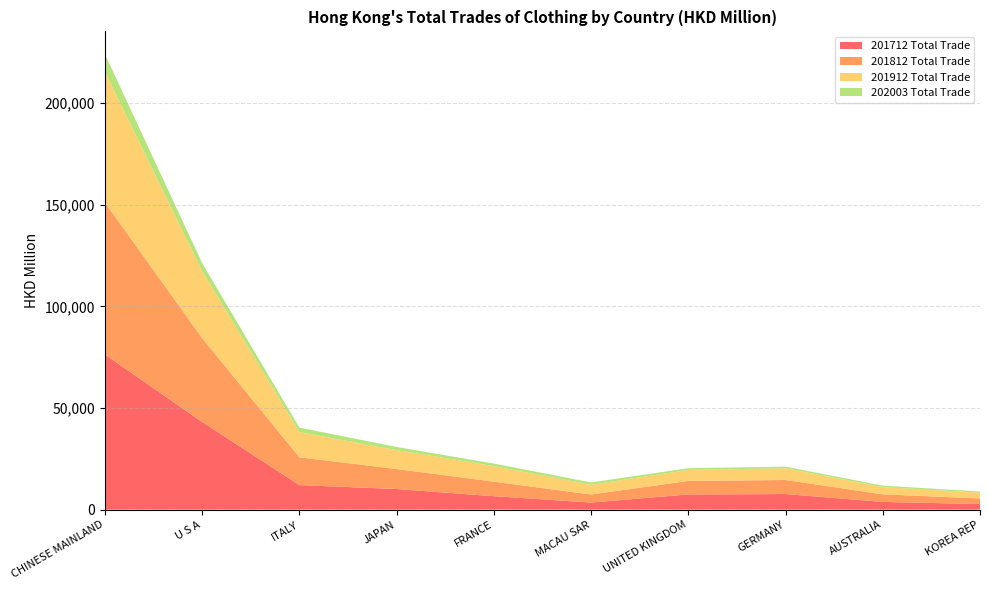

Reading left to right, extract all data points from this chart.

201712 Total Trade: 76315.5	43115.2	12087.6	10156.9	6630.6	3506.7	7504.1	7694.4	3820.7	2776.3
201812 Total Trade: 74762.4	41254.2	13661.0	9843.0	7164.7	3969.2	6642.3	6911.5	3726.0	2752.9
201912 Total Trade: 64234.8	32853.4	12416.3	9299.5	7592.8	4794.2	5392.0	5765.2	3562.4	2815.8
202003 Total Trade: 8740.2	4027.2	2200.2	1548.9	1295.4	1136.0	864.8	794.7	725.2	602.6